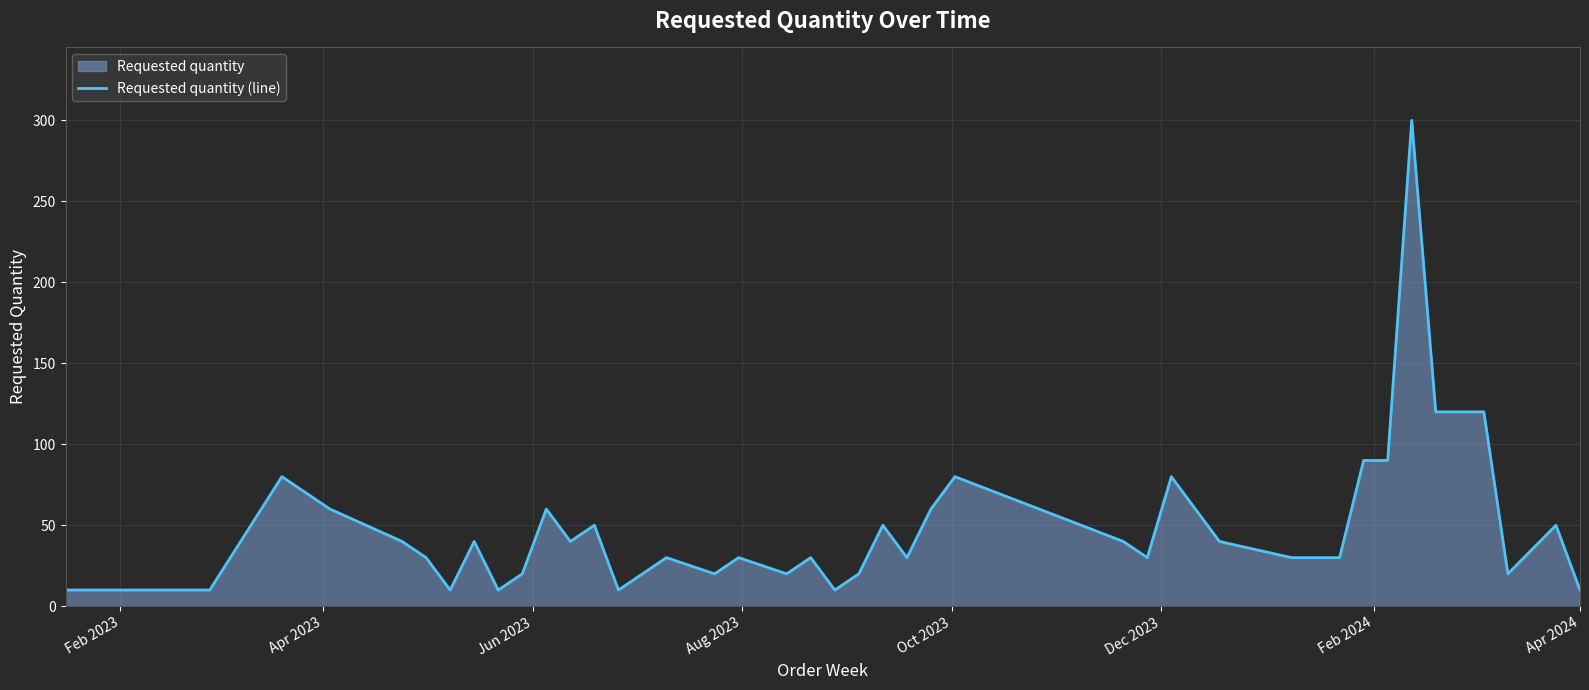

What is the difference between the maximum and minimum values?

290